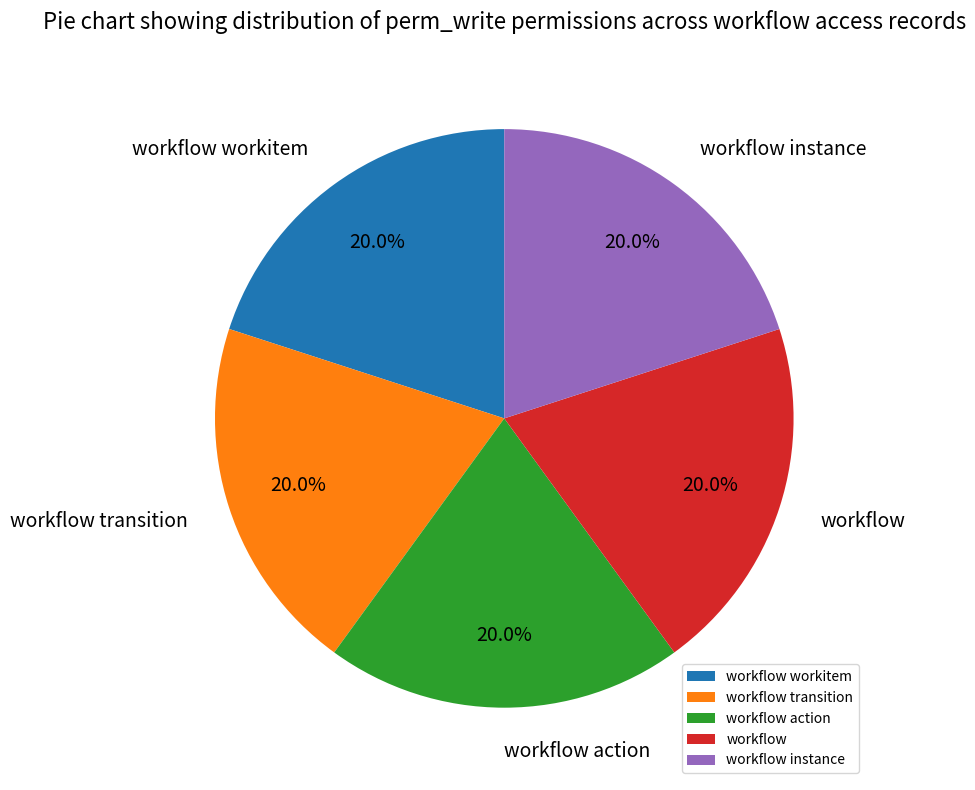

Approximately how many times larger is the value at workflow action compared to workflow?

1.0